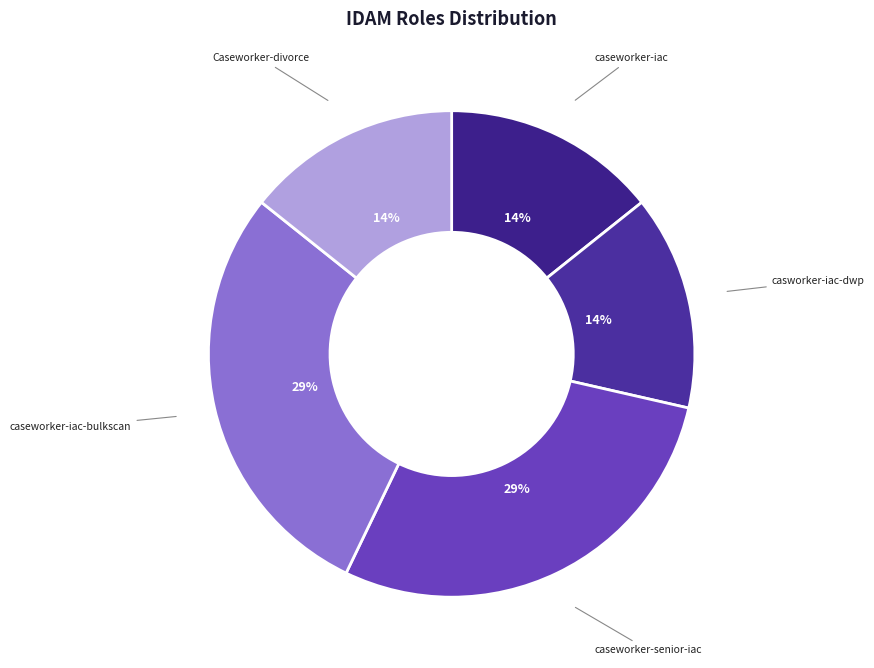

What percentage is the Caseworker-divorce slice, to the nearest percent?

14%